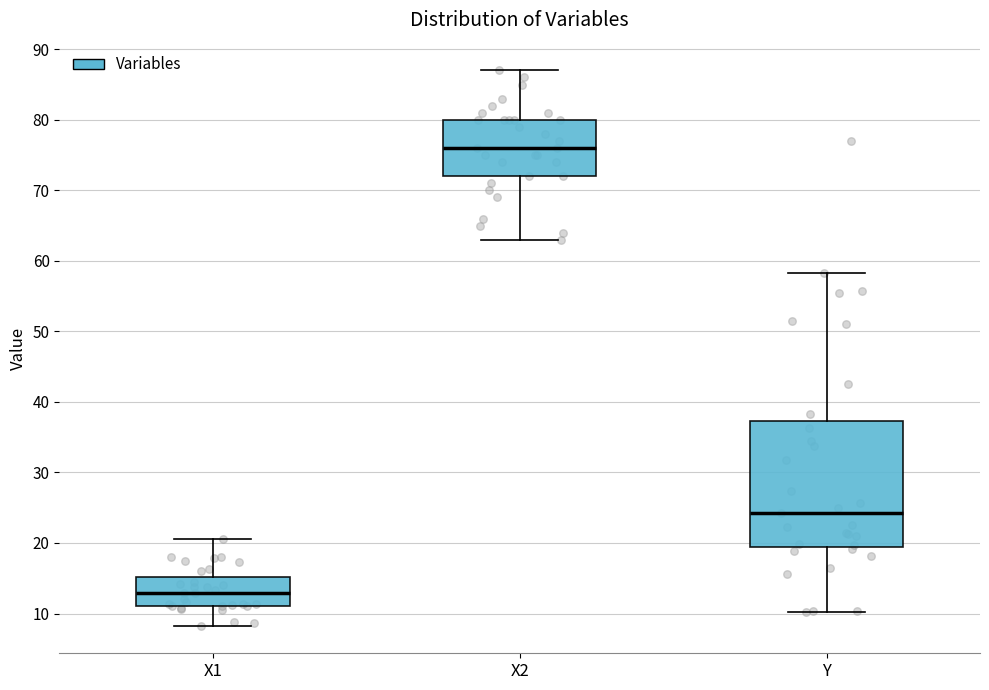

Reading left to right, read every box against the y-axis: the position of its median line, the range the box covers, and the ends of its whiskers. The values are not printed on the chart, so give them approximately, as read against the axis.

X1: median 13, box 11 to 15, whiskers 8 to 21
X2: median 76, box 72 to 80, whiskers 63 to 87
Y: median 24, box 19 to 37, whiskers 10 to 58